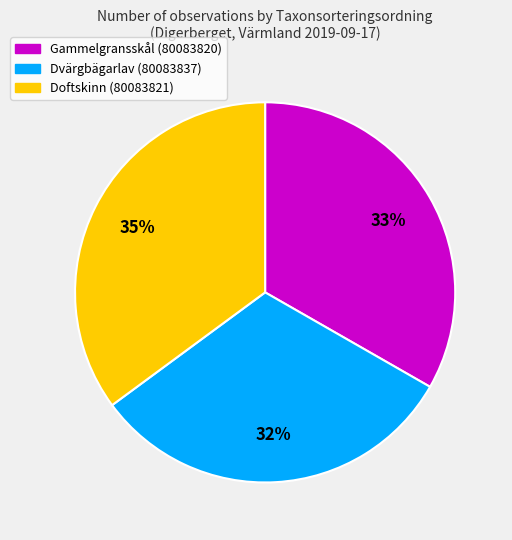

Rank the categories by value from highest to lowest.

Doftskinn (80083821), Gammelgransskål (80083820), Dvärgbägarlav (80083837)